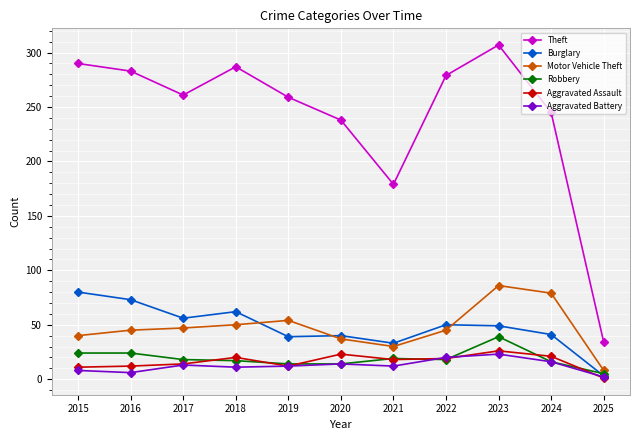

What is the spread (max minus min) of values at 2021?

167